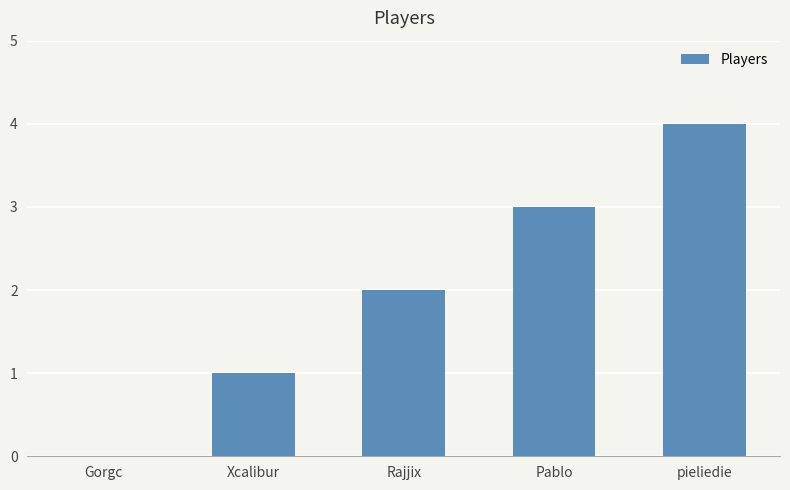

The chart shows a value of 3 at Pablo. True or false?

True